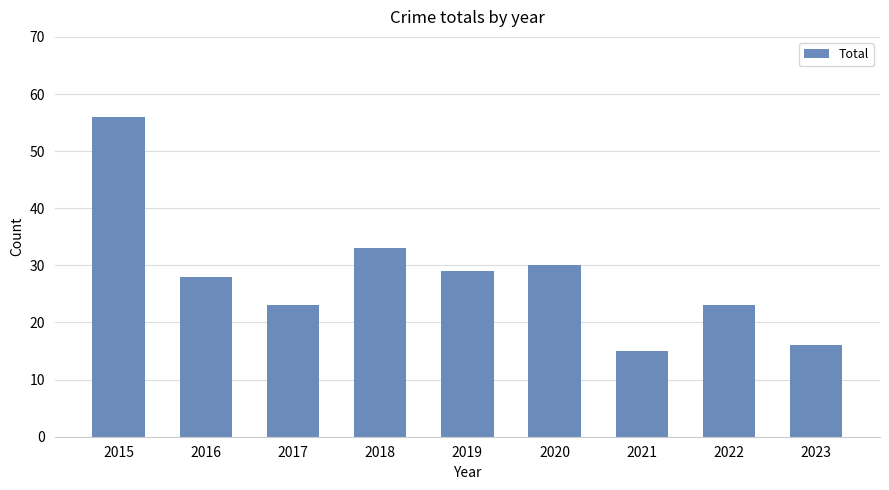

Reading left to right, list all the values displayed in this chart.

56	28	23	33	29	30	15	23	16